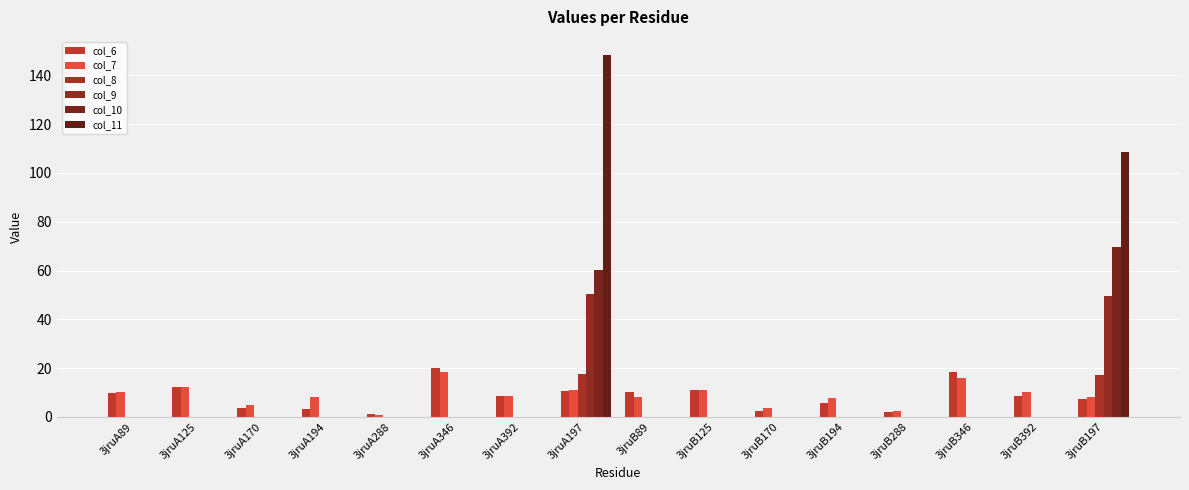

What is the average value of the col_8 series?

2.2